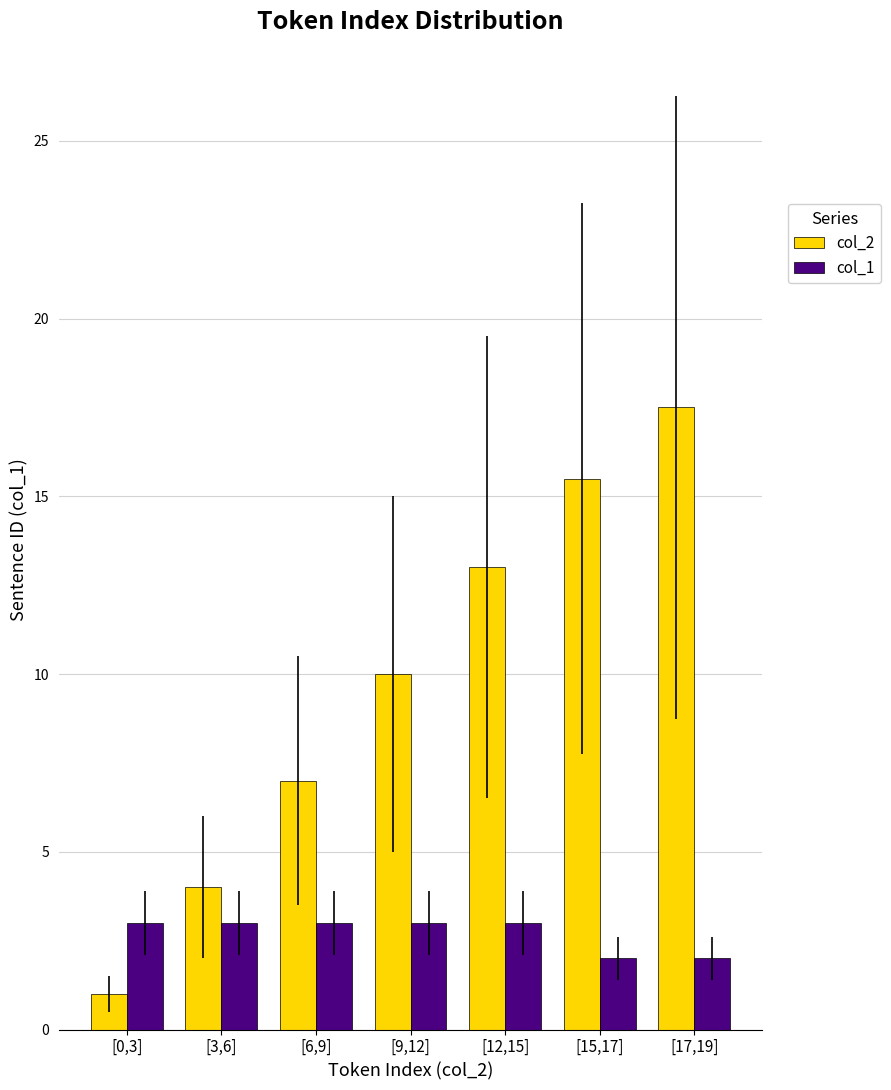

Which series has the largest range (max minus min)?

col_2